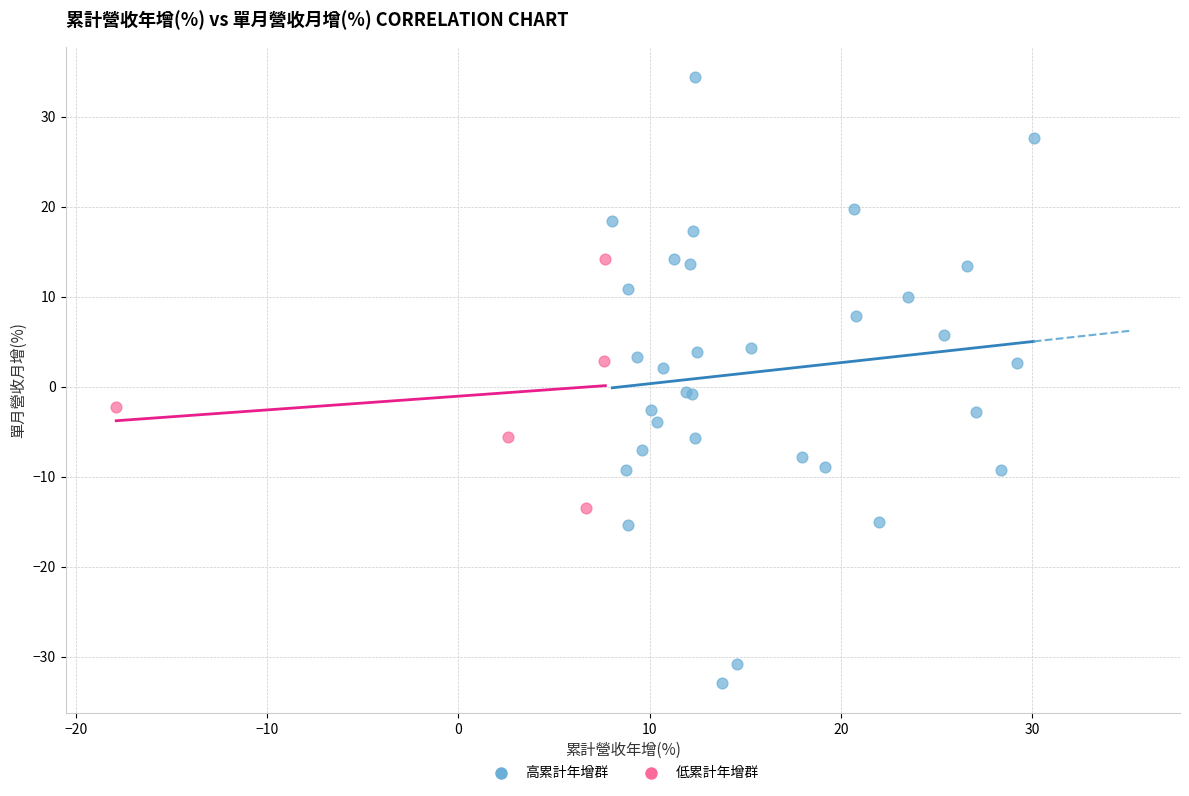

Which series contains the lowest Y value?

高累計年增群